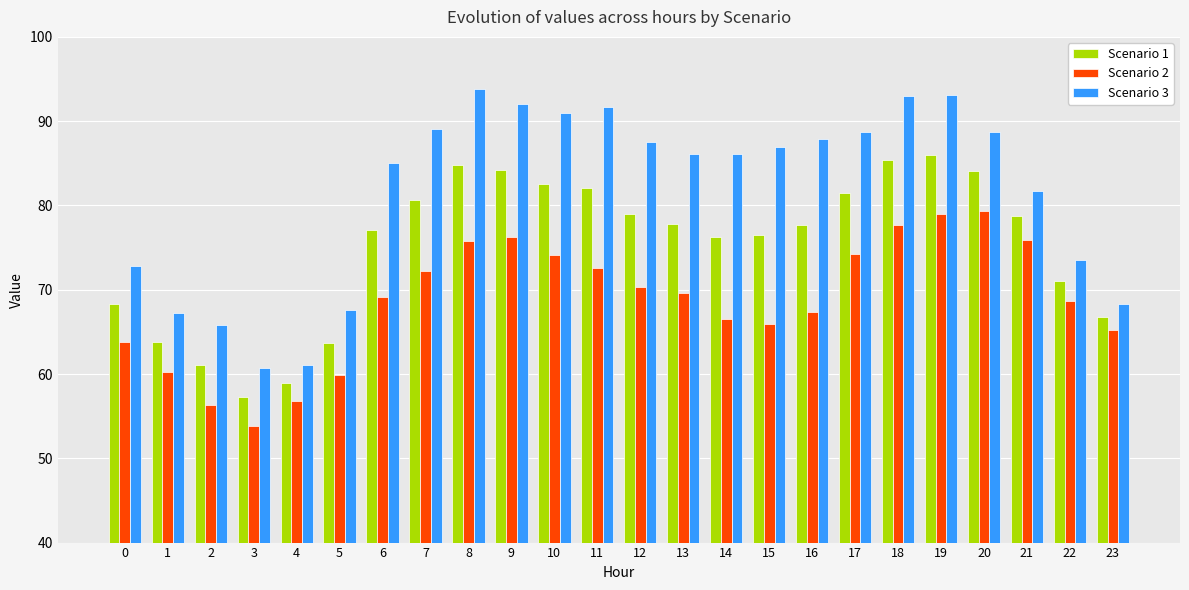

What is the sum of the Scenario 2 values at 3 and 13?

123.4